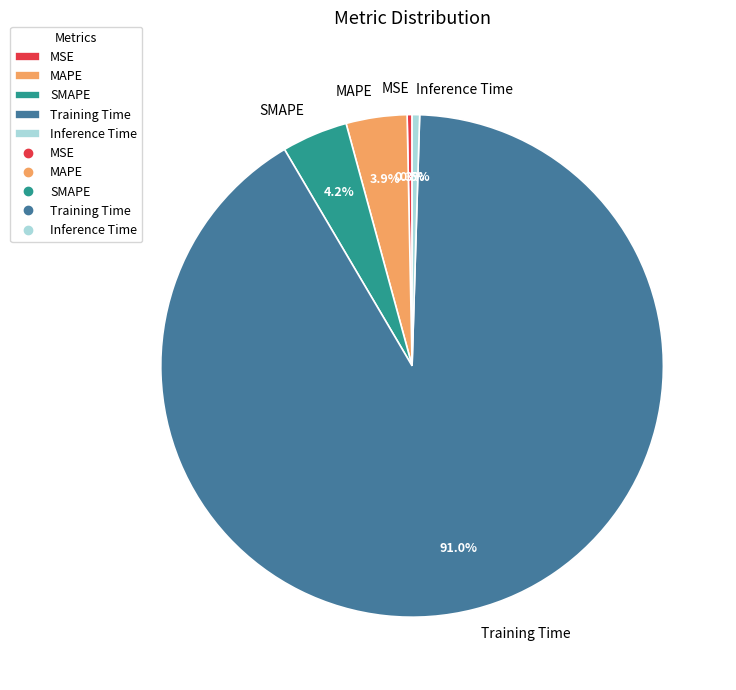

To the nearest percent, what is the combined percentage of MAPE and Training Time?

95%